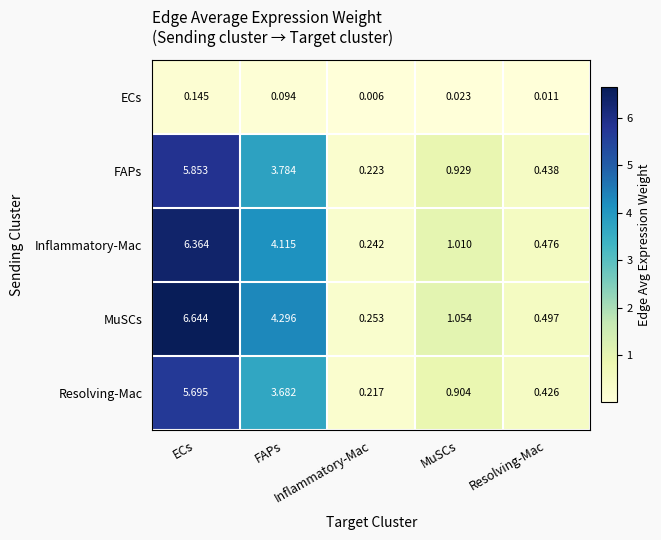

What is the greatest value displayed?

6.6